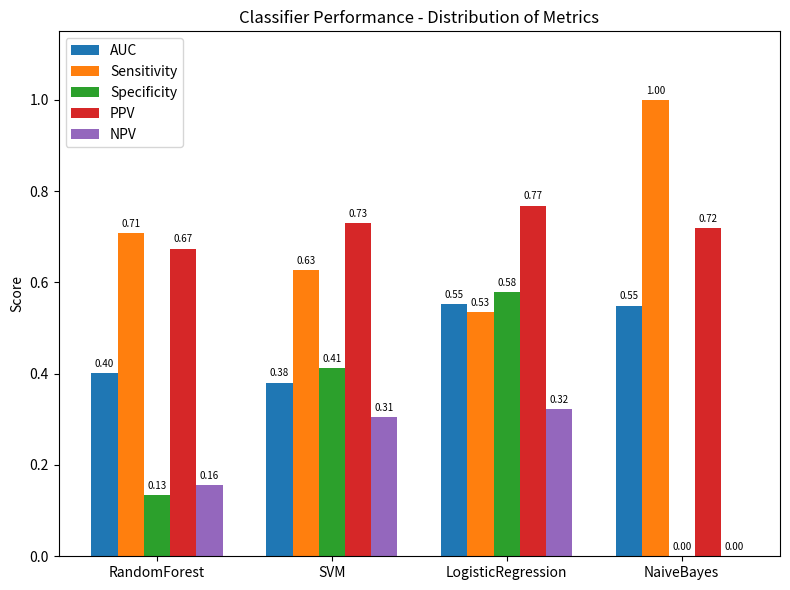

Count the Specificity values in the range 0 to 1.

4